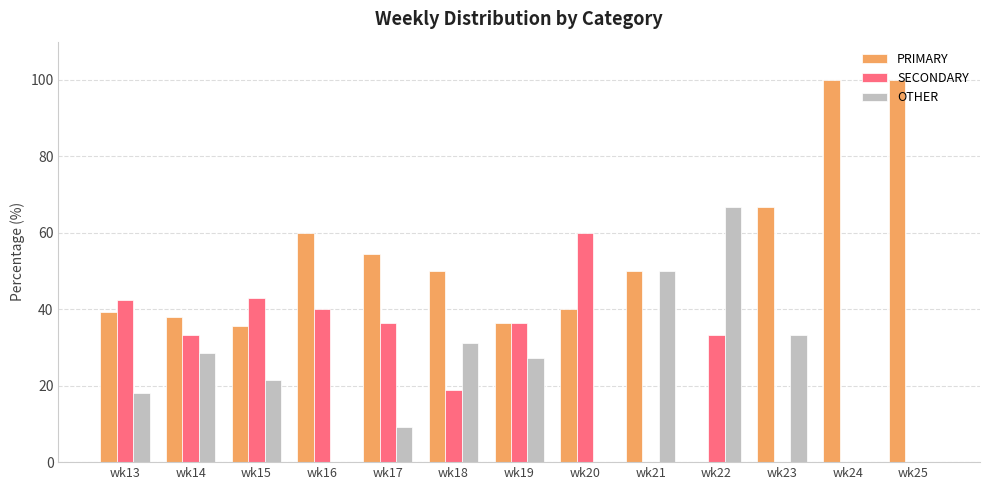

What is the total value across all series at wk19?

100.0